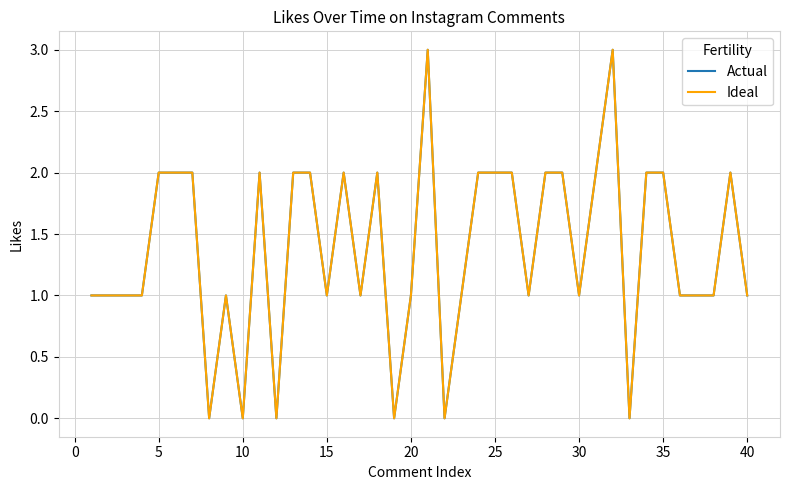

Which series has the largest total across all categories?

Actual